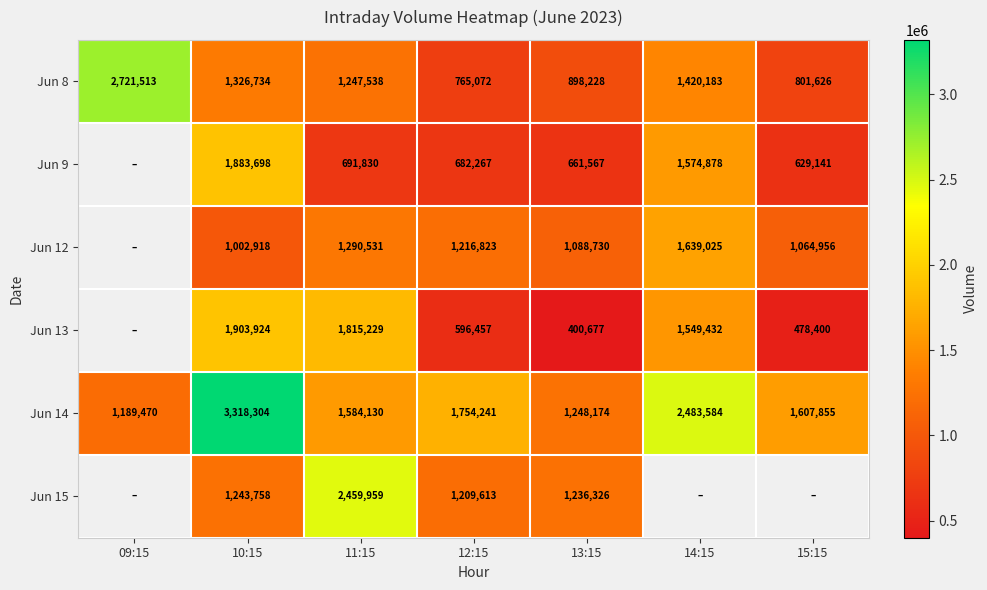

Is it true that Jun 14 equals 2196123.7 at 13:15?

False